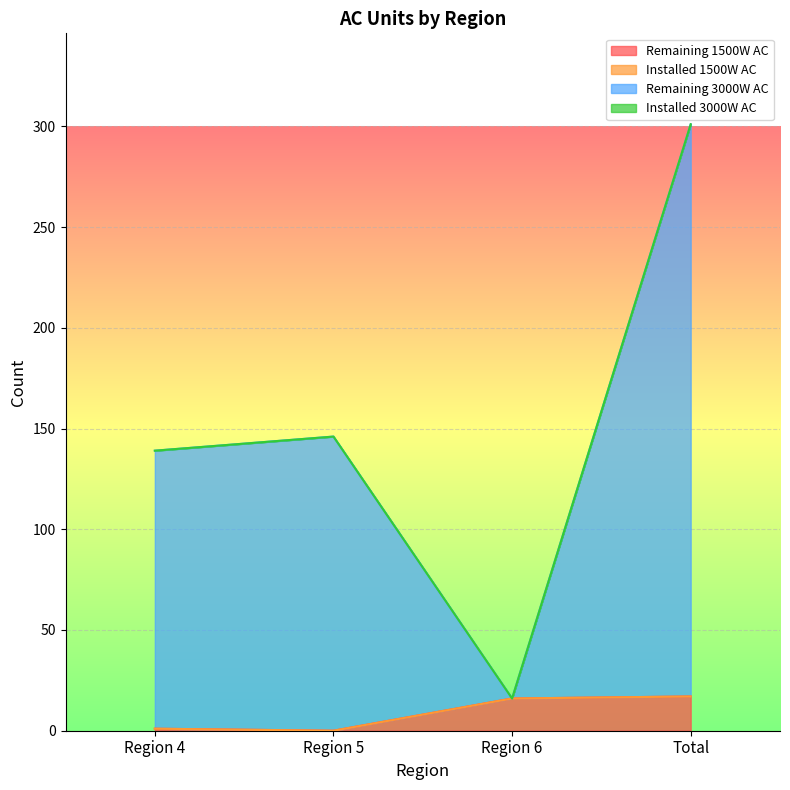

Does the chart display data point markers on the line(s)?

No